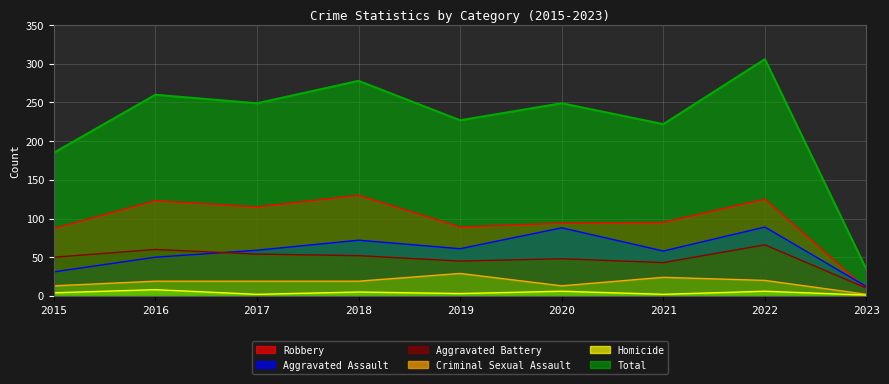

At which label does Aggravated Battery first exceed 50?

2016